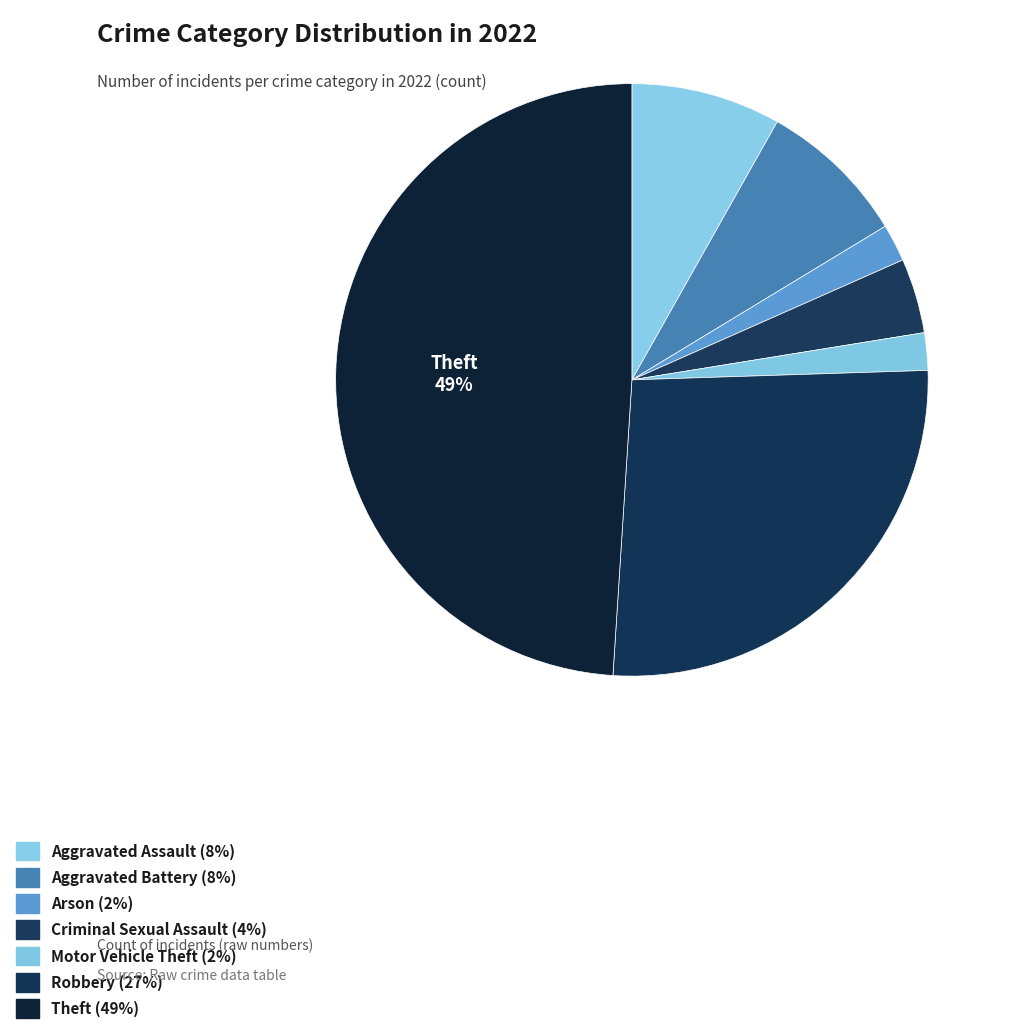

How many slices are in this pie chart?

7